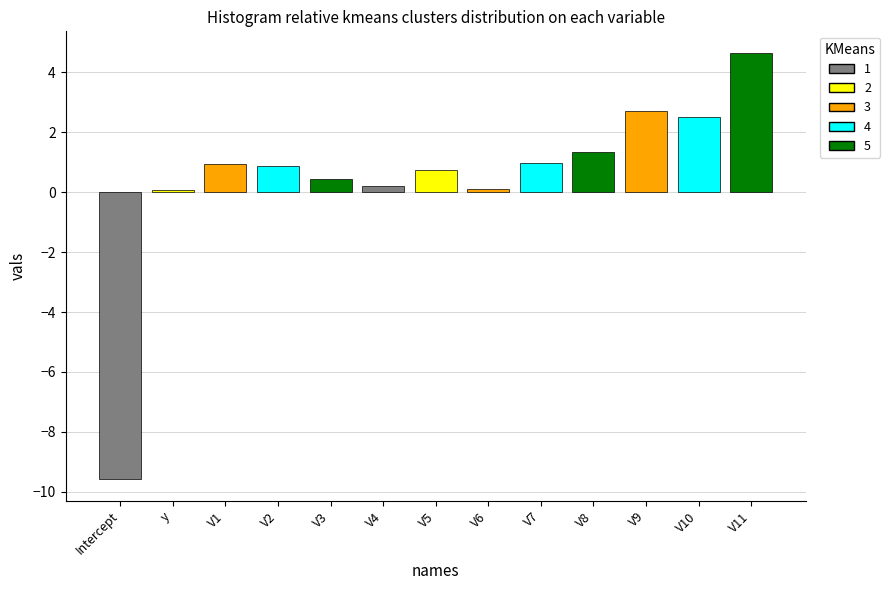

Which has a higher value, V3 or Intercept?

V3